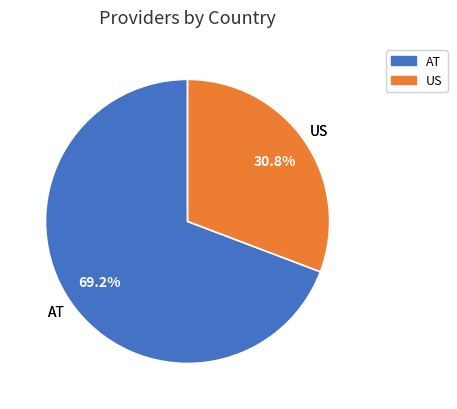

How many segments does this pie chart have?

2